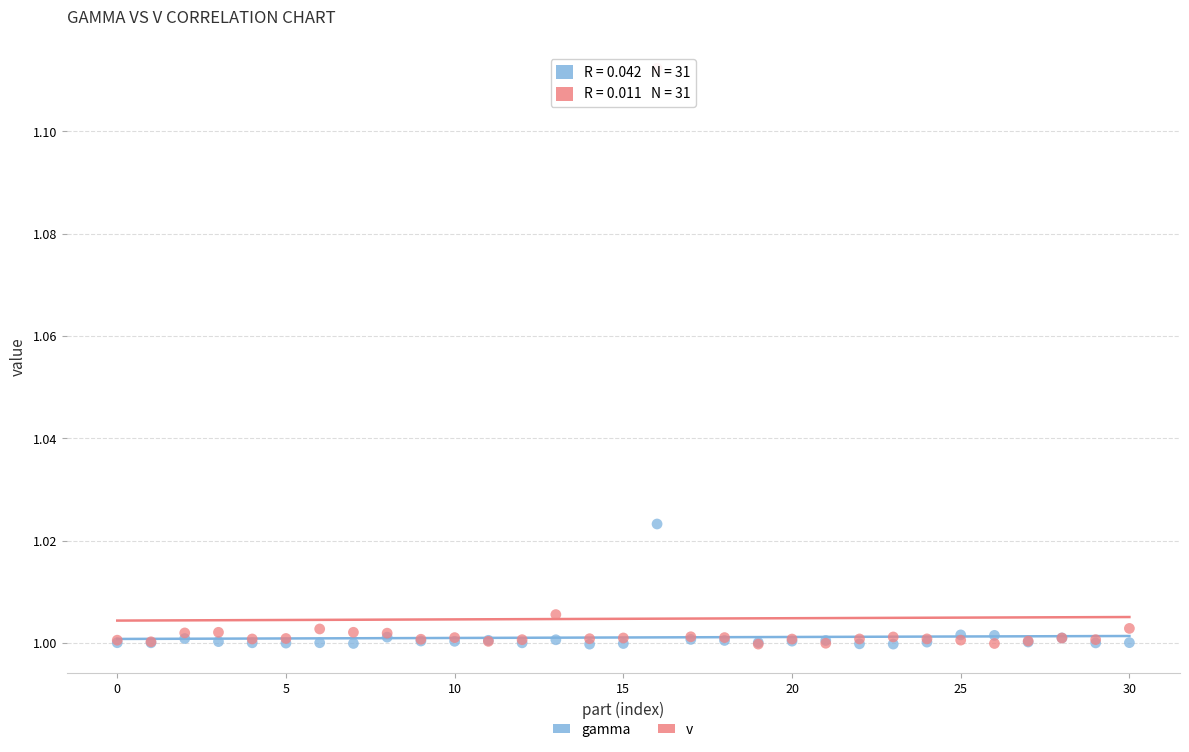

Which series reaches the maximum Y coordinate?

v